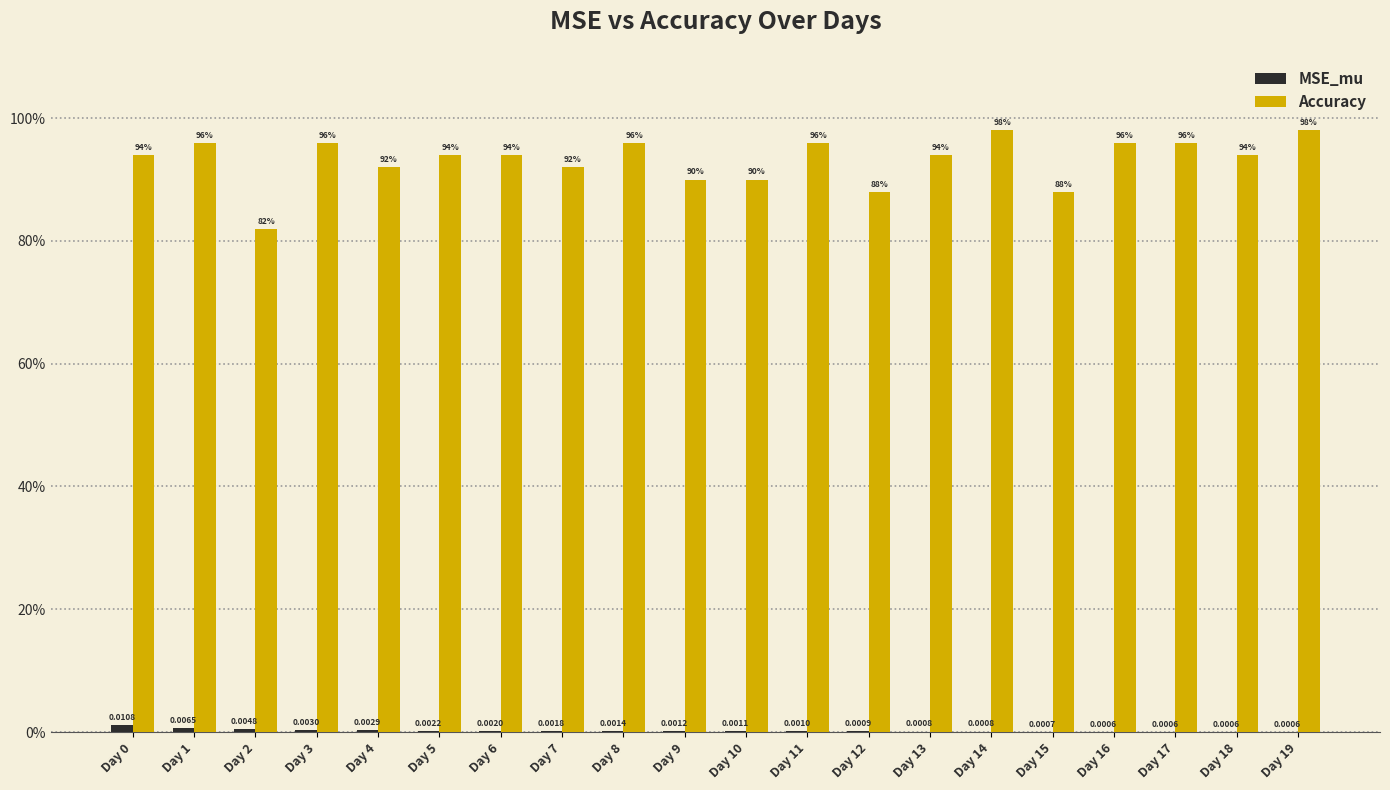

Rank the series by their maximum value, from lowest to highest.

MSE_mu, Accuracy